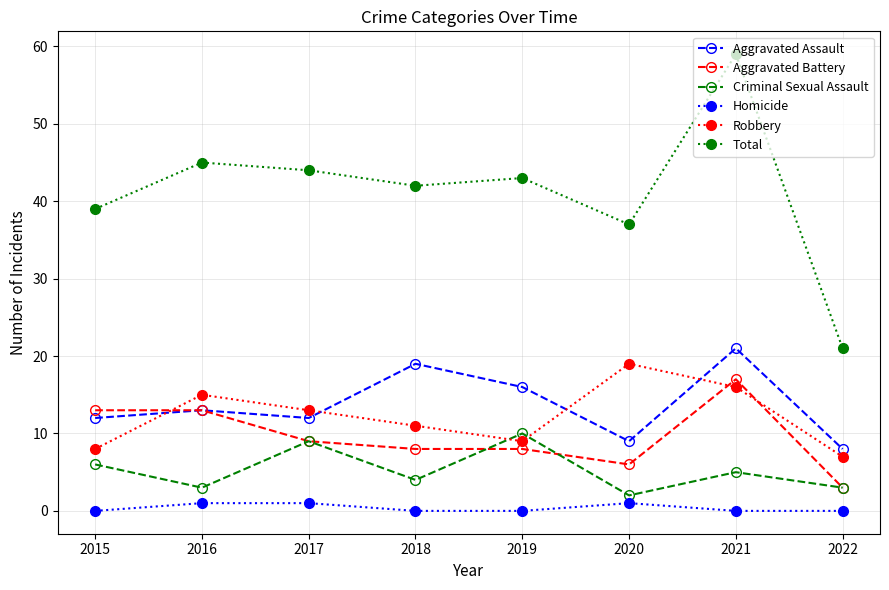

Is the value of Total at 2022 greater than the value of Aggravated Assault at 2016?

Yes